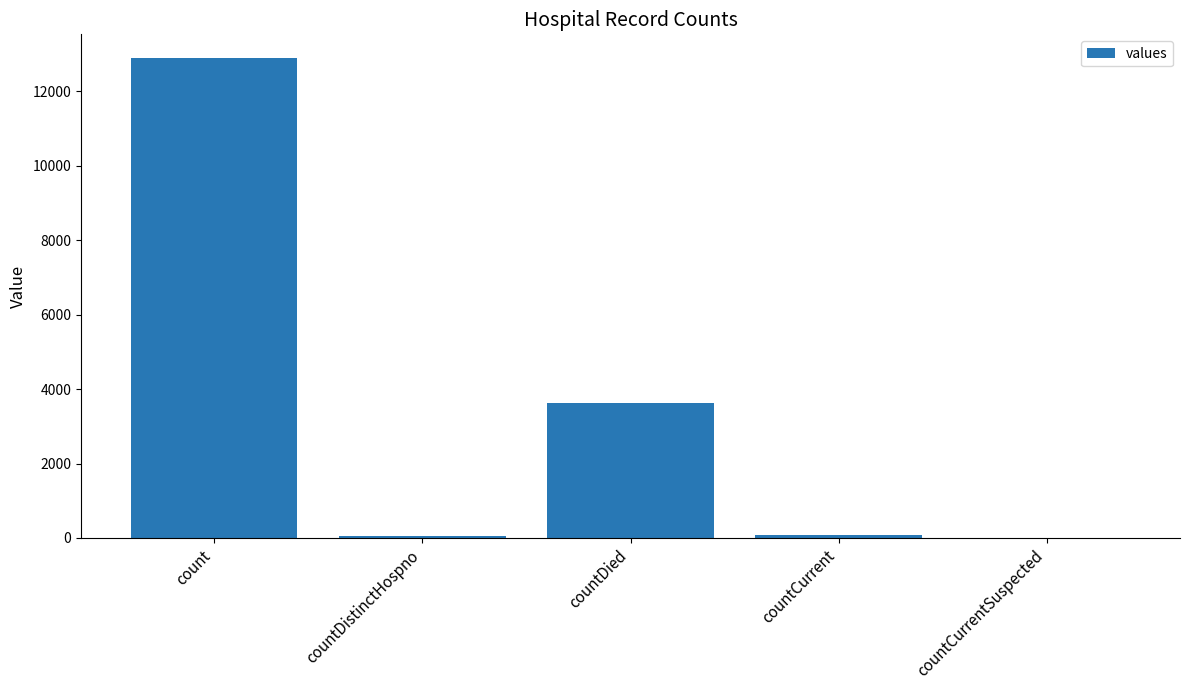

Which category has the highest value across all series?

count